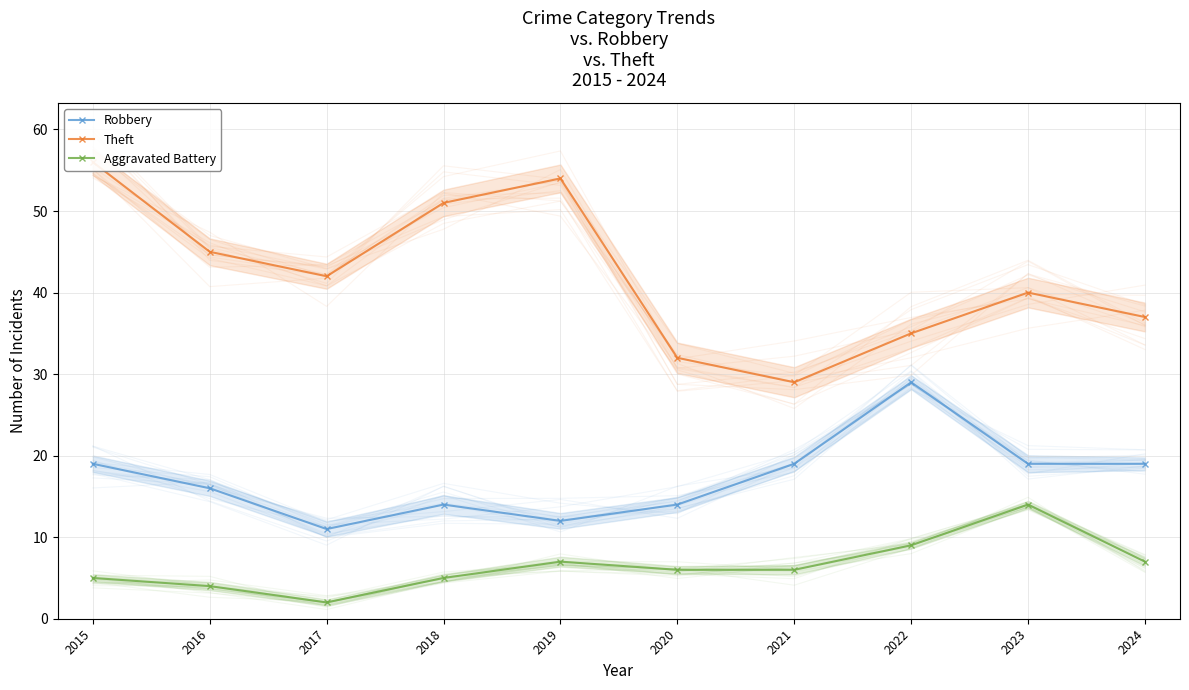

Which has a higher value, 2015 or 2016?

2015